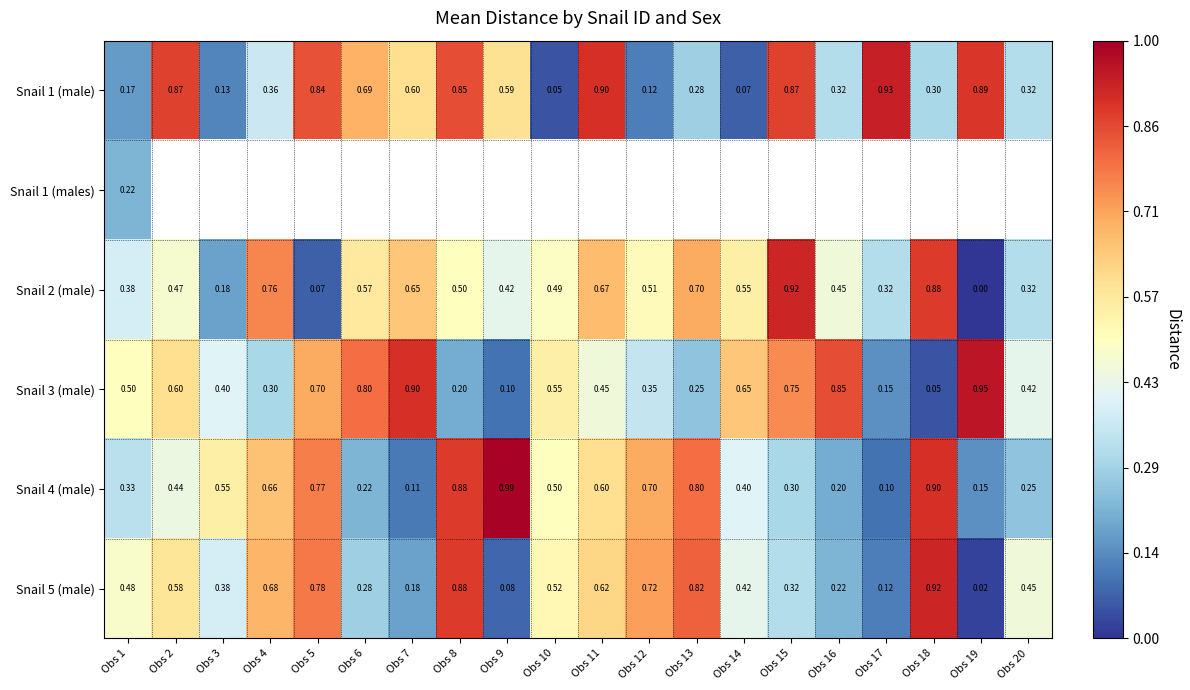

Is the value of Snail 3 (male) at Obs 12 greater than the value of Snail 5 (male) at Obs 9?

Yes